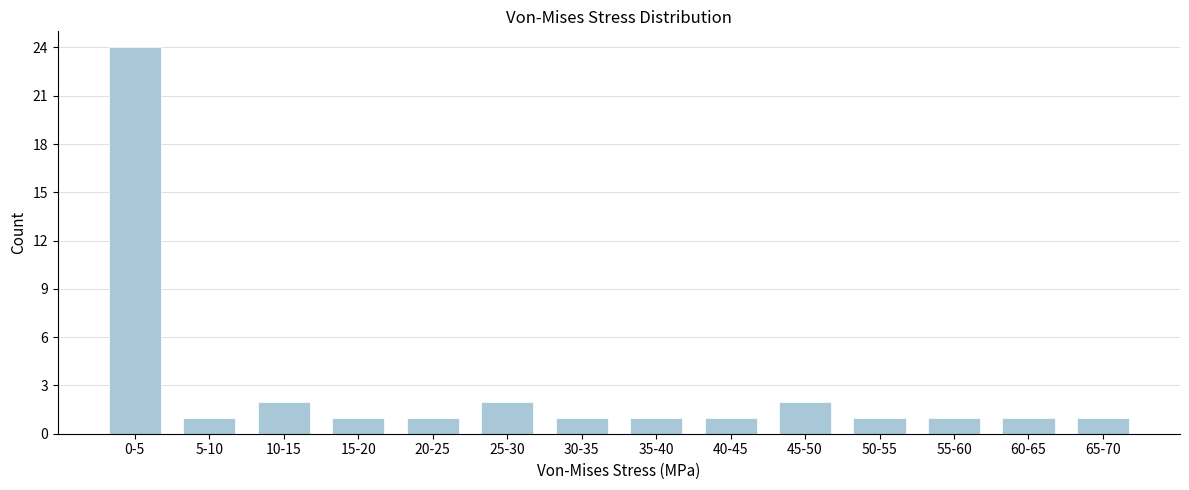

Reading left to right, what are all the values shown in this chart?

24	1	2	1	1	2	1	1	1	2	1	1	1	1